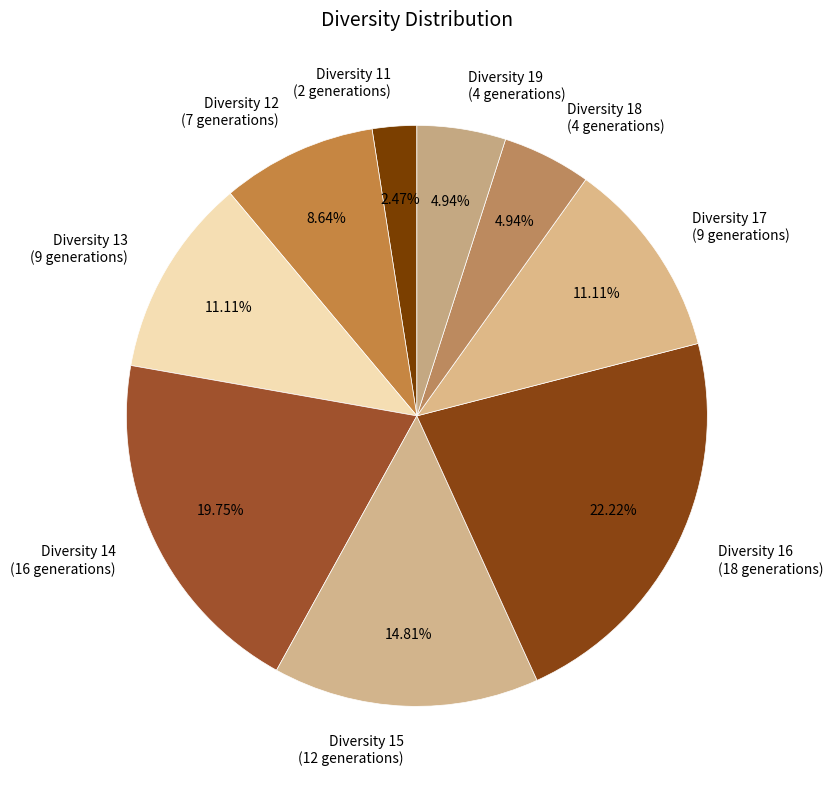

Does Diversity 18 (4 generations) represent more than half of the total?

No